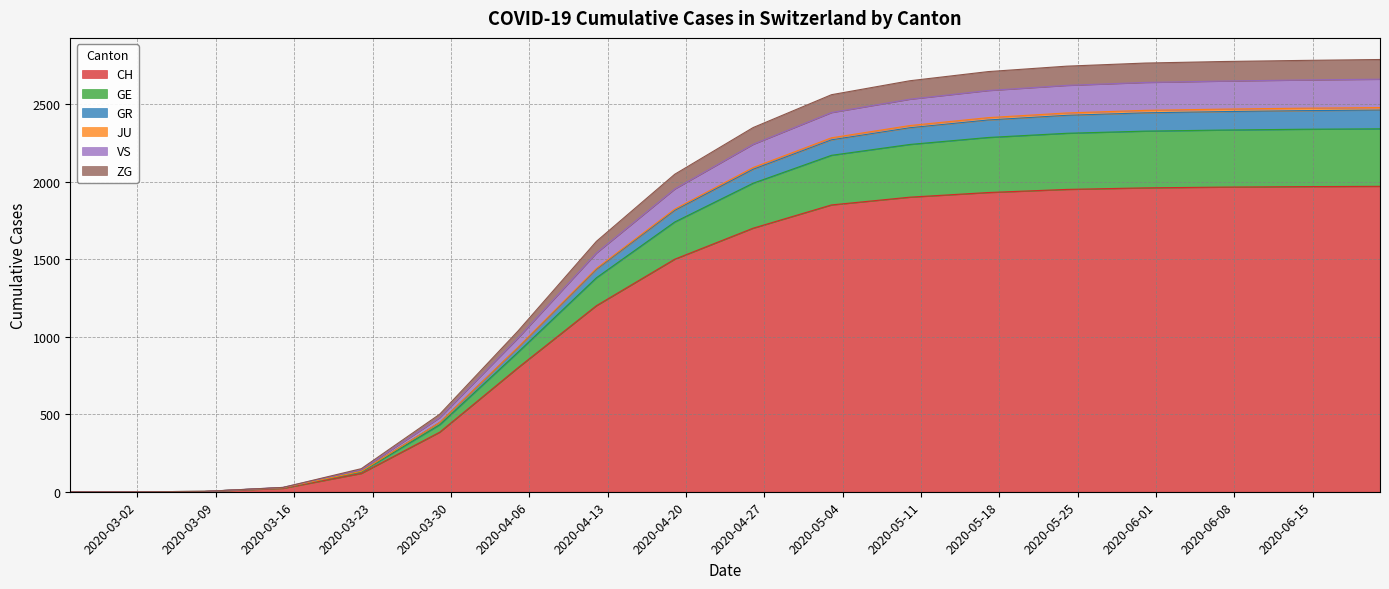

Does the chart display data point markers on the line(s)?

No